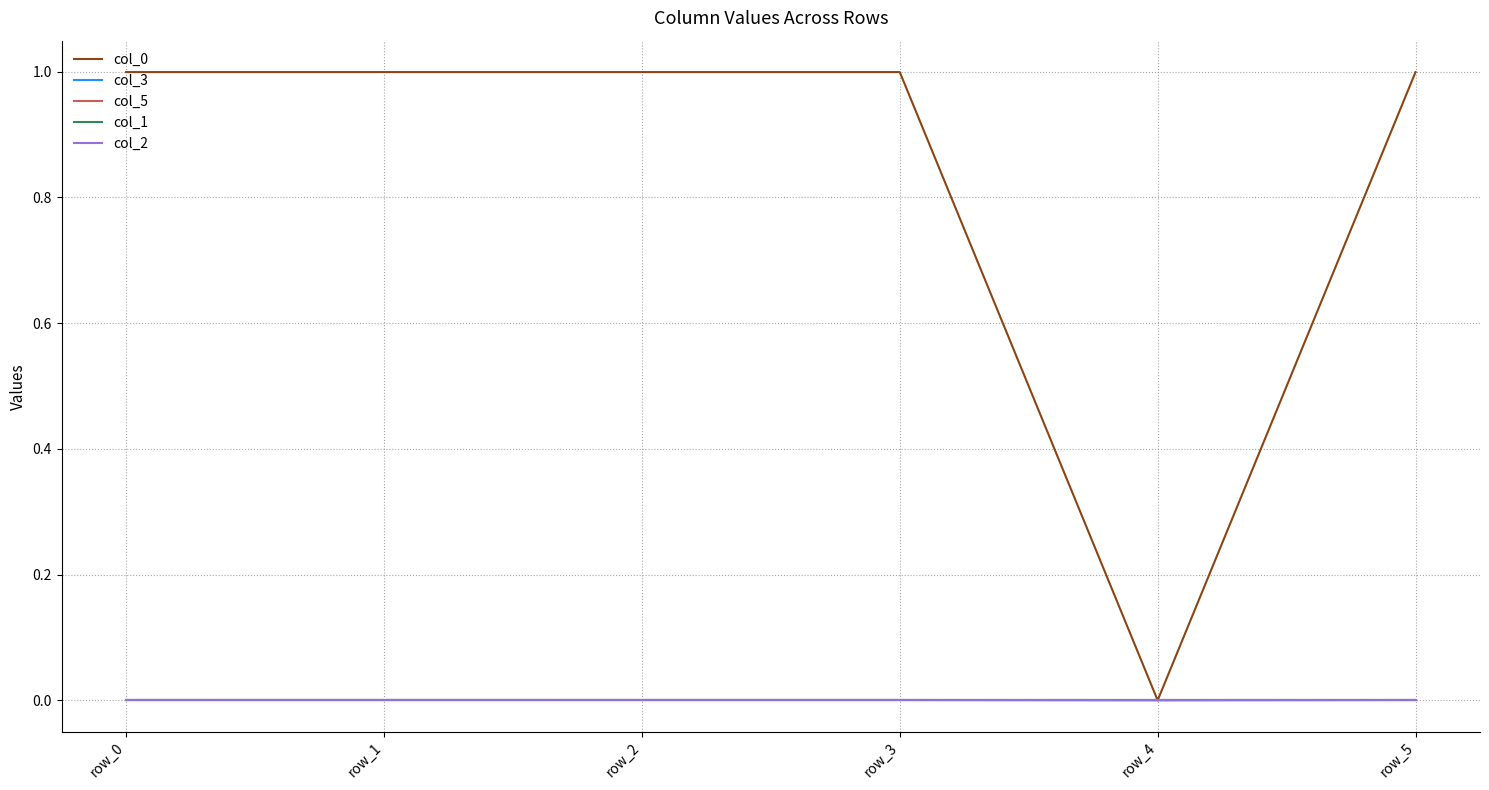

Is this an area chart (filled region under the line)?

No